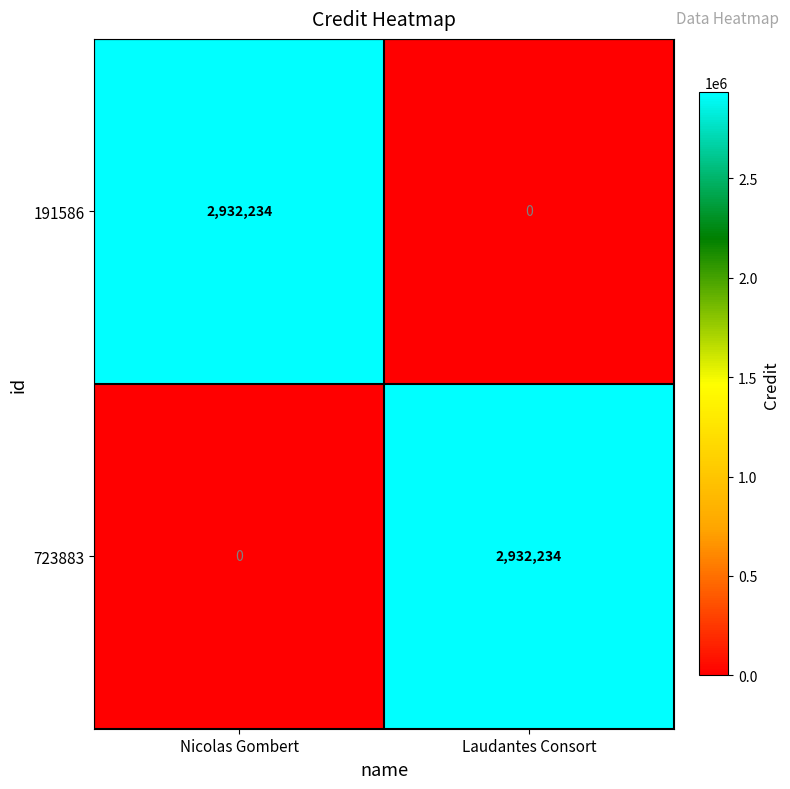

What is the maximum value shown in the chart?

2932234